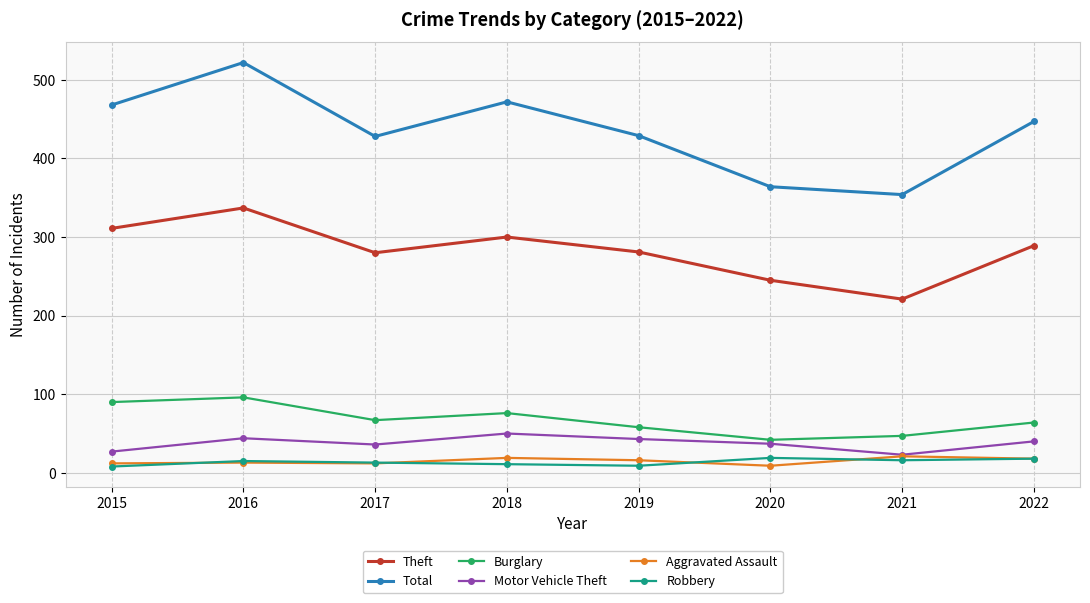

Which series has the largest total across all categories?

Total